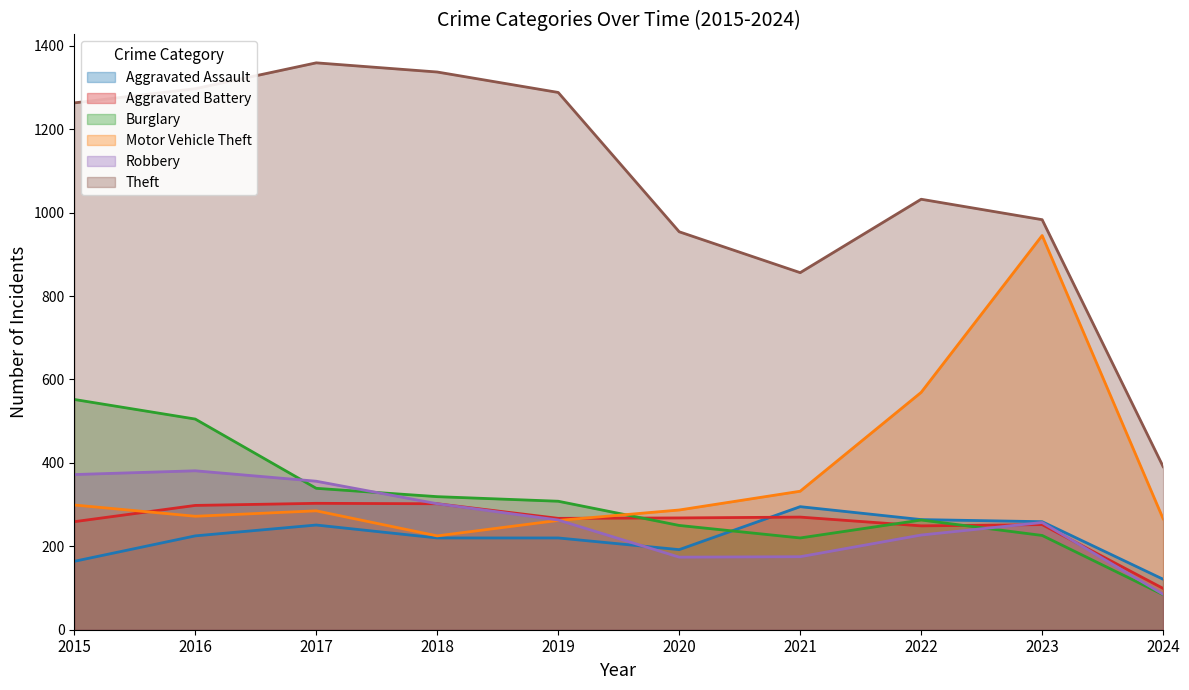

Which series has the widest spread of values?

Theft